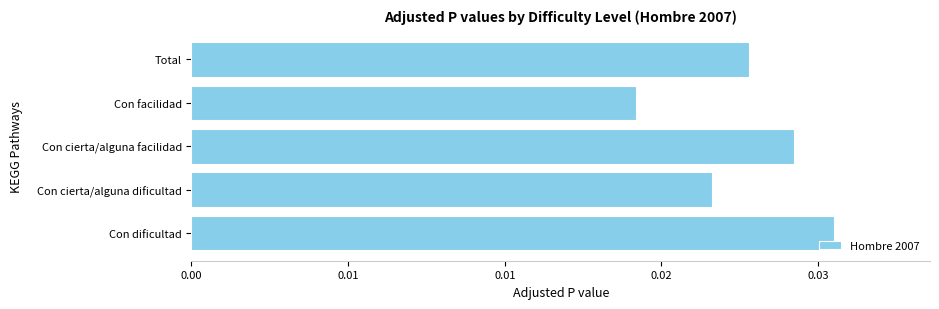

Are the bars horizontal?

Yes